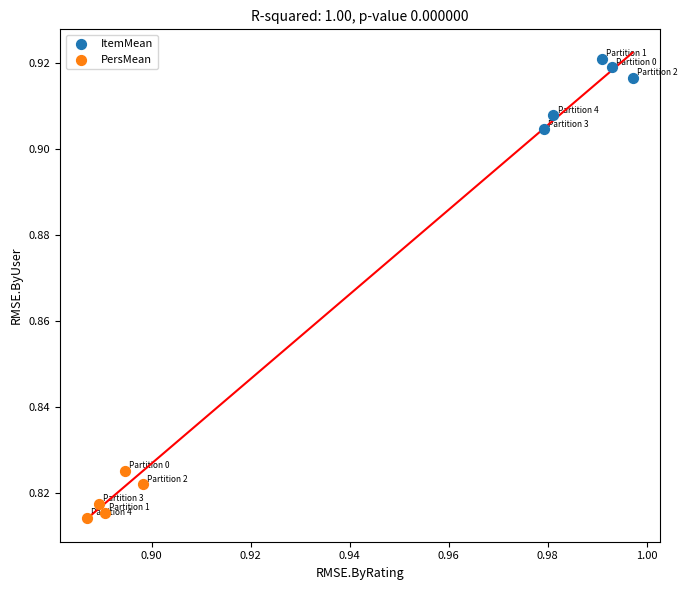

Which series has the largest Y range (max minus min)?

ItemMean